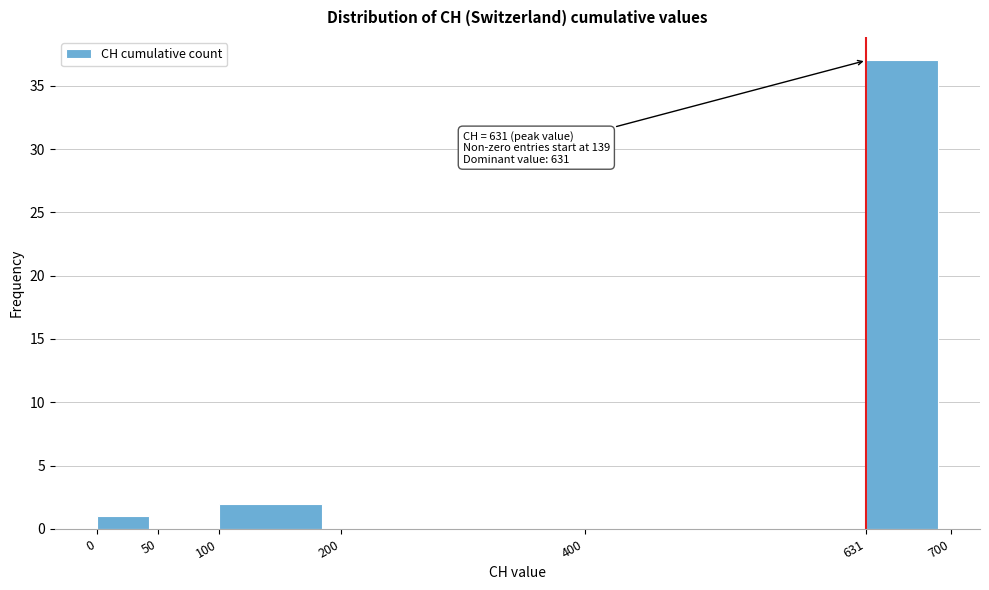

Which range on the x-axis has the tallest bar?

631 to 700